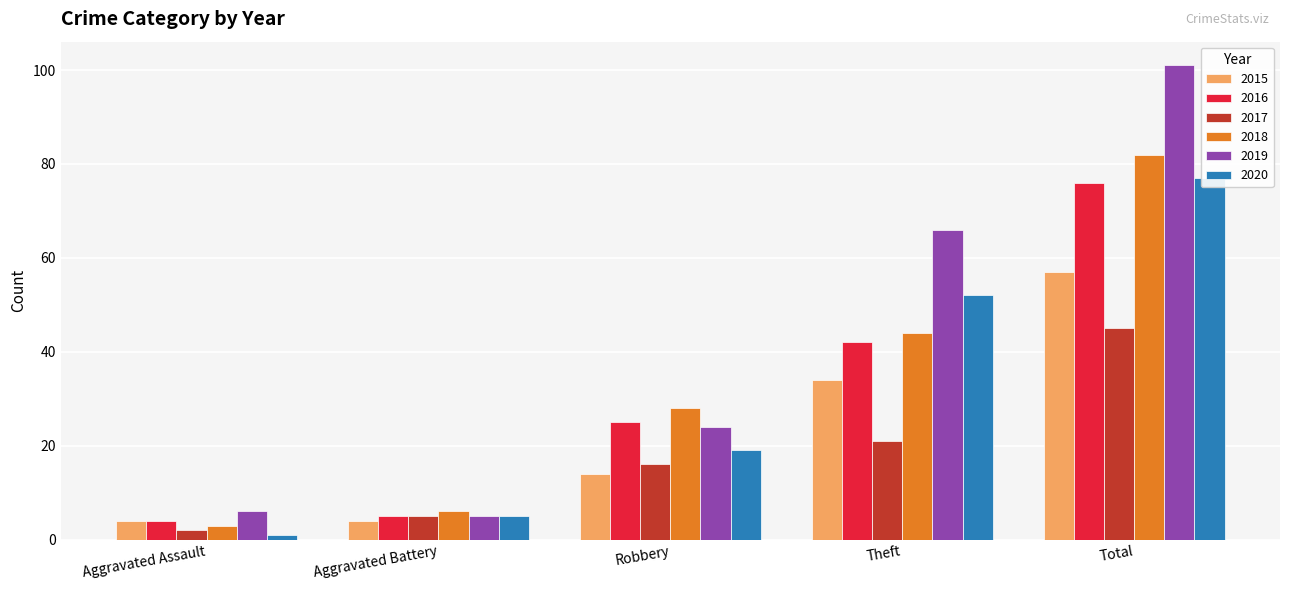

What is the difference between the maximum and minimum values in the 2016 series?

72